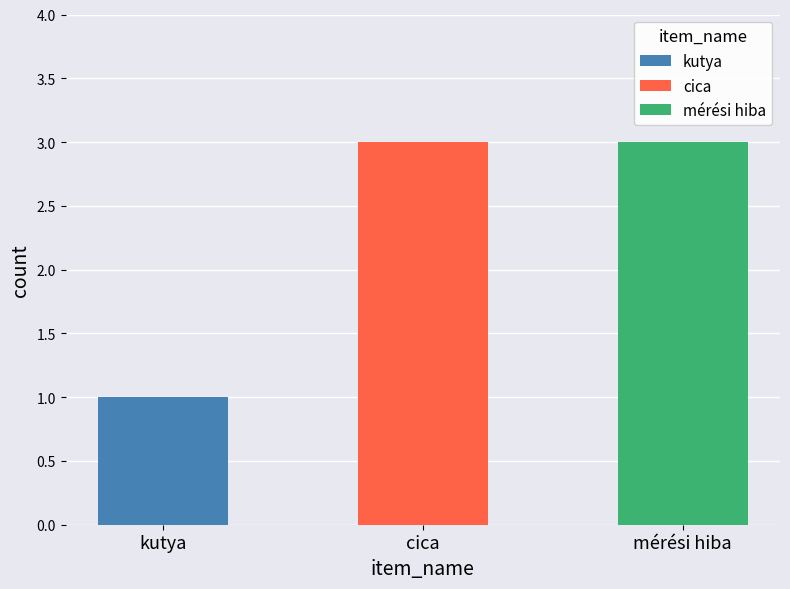

What is the value of the 2nd bar from the left?

3